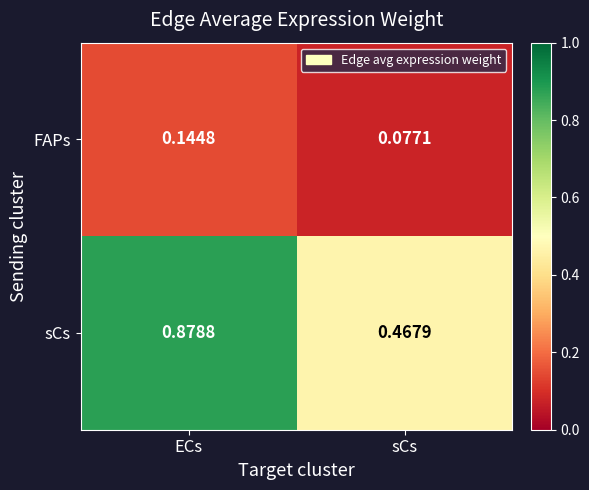

Which category has the lowest value in the sCs series?

sCs